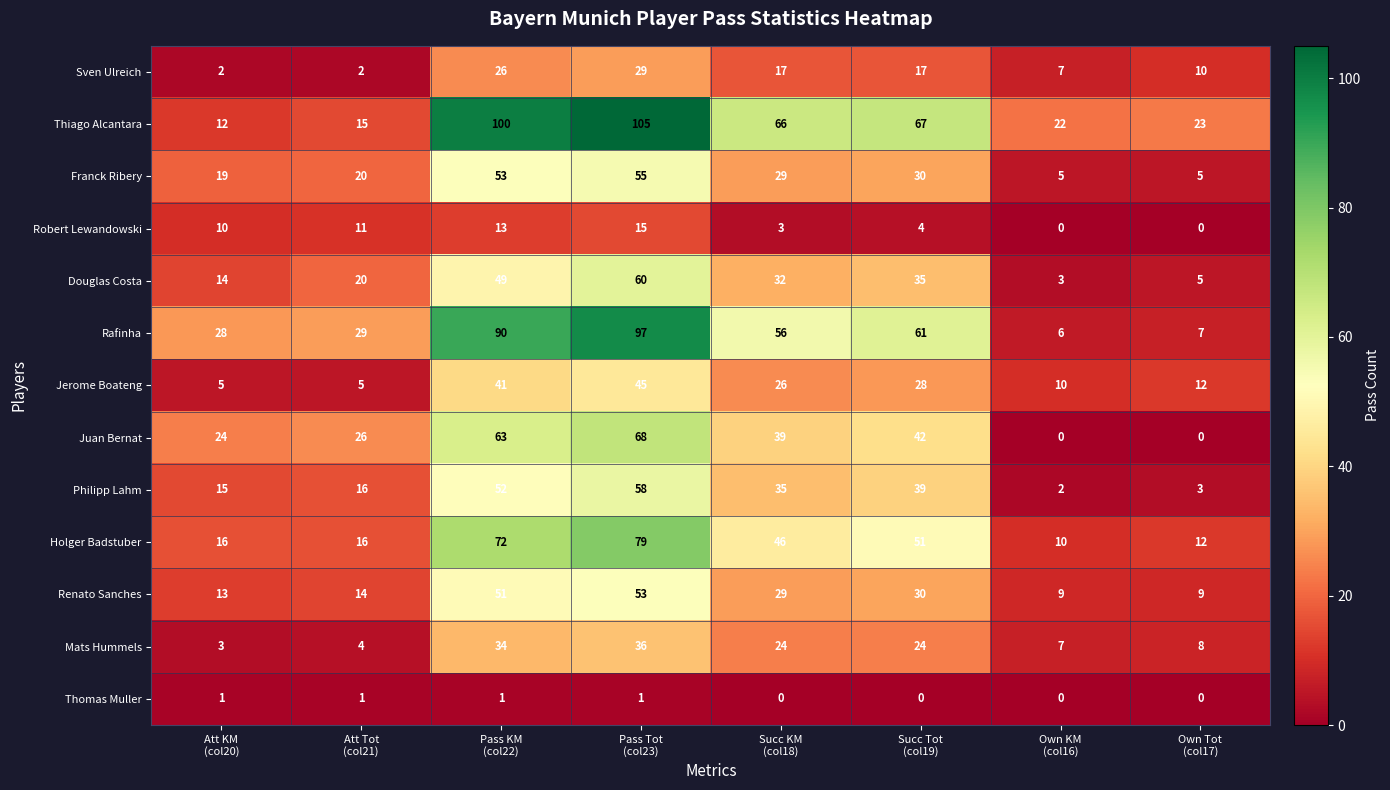

What is the maximum value shown in the chart?

105